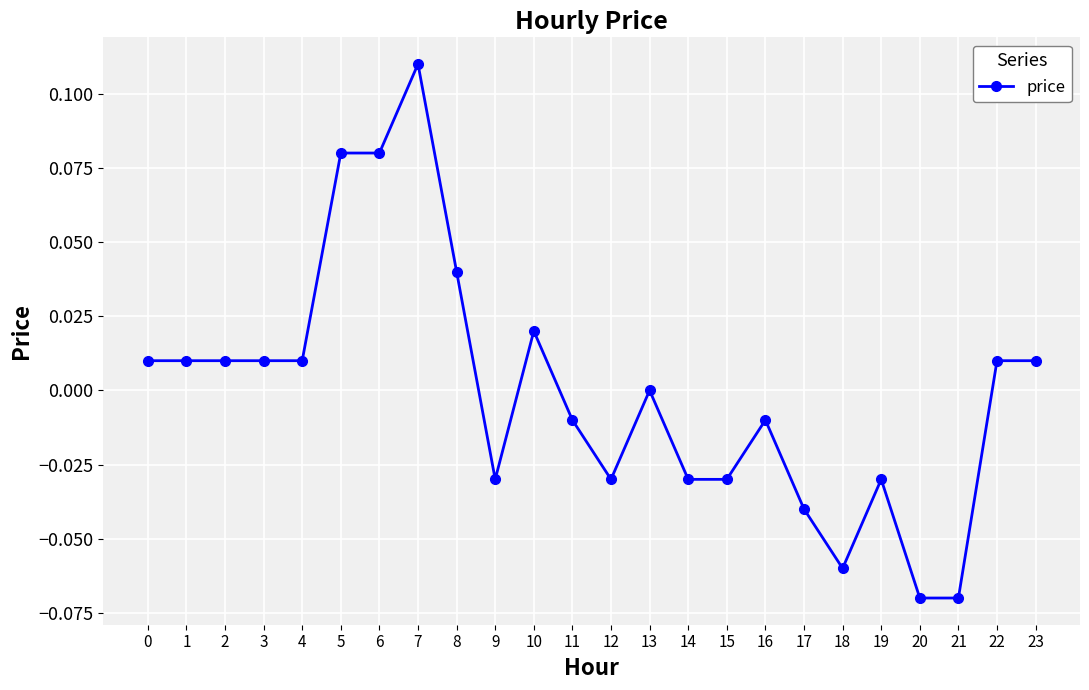

Count the number of data series in this chart.

1